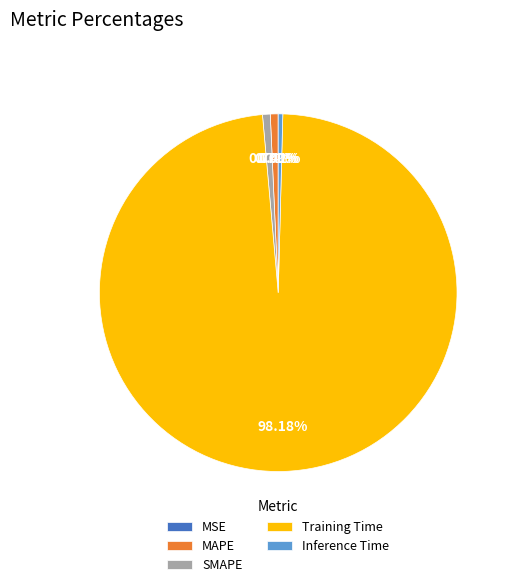

Do MAPE and SMAPE together represent more than half of the pie?

No